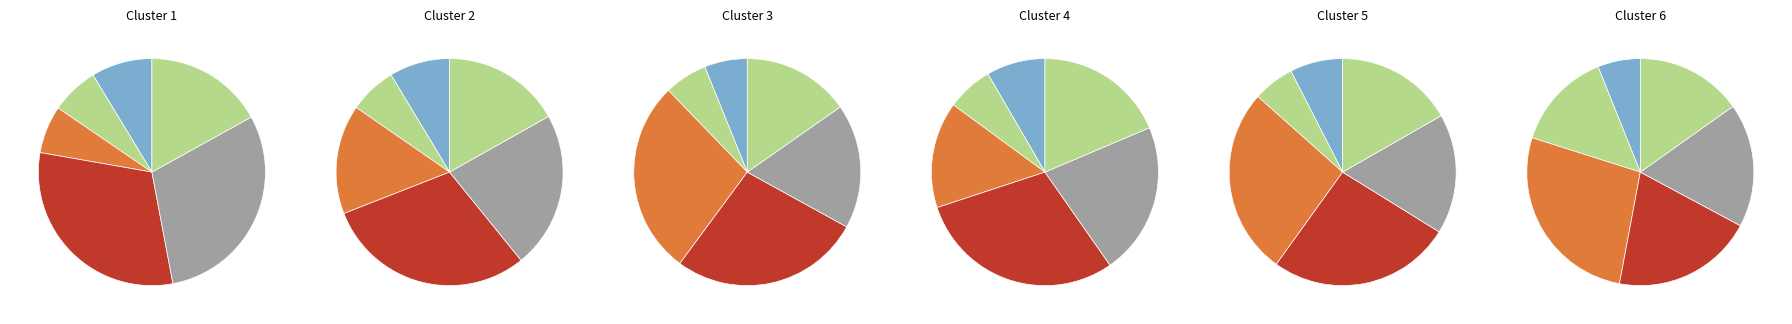

Does Delta States represent more than half of the total?

No